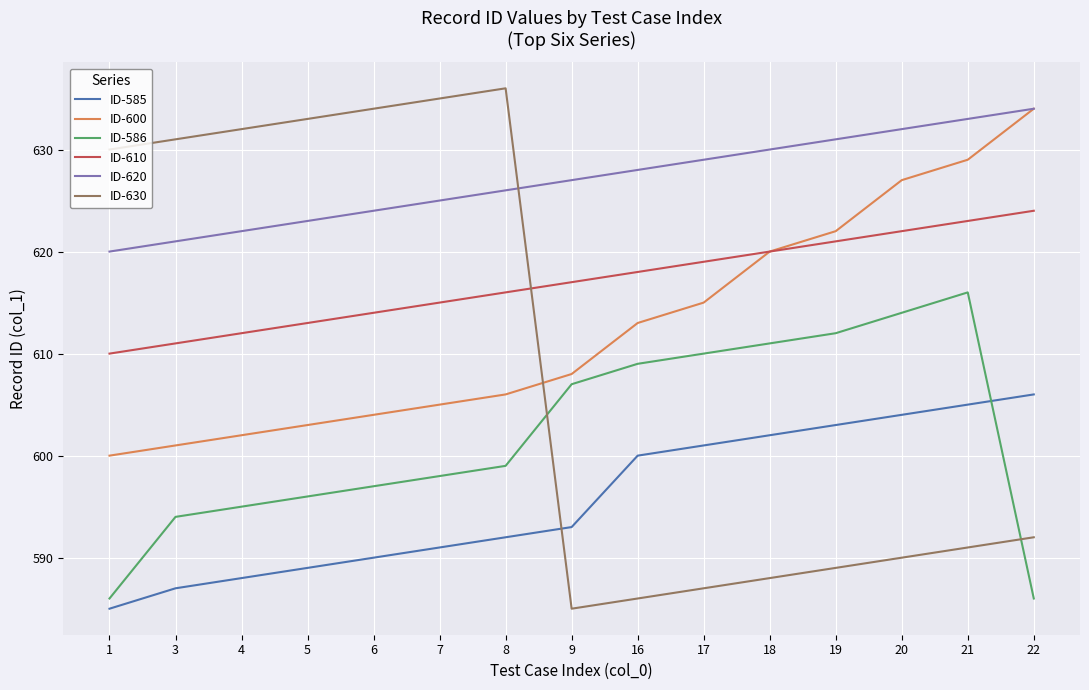

True or false: ID-620 and ID-585 cross at least once.

False